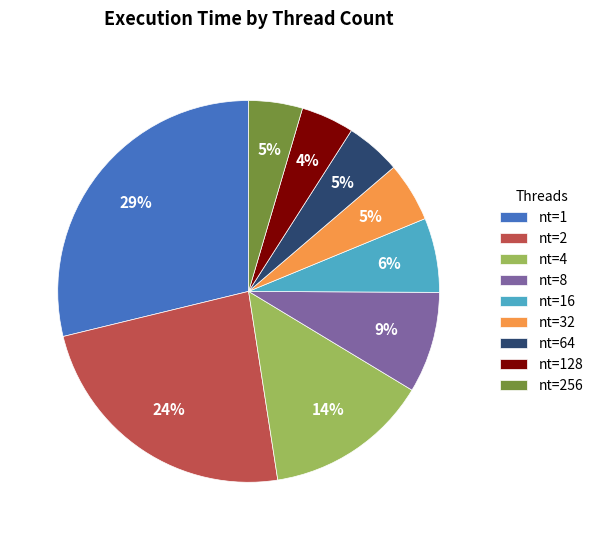

Is there a majority slice in this chart?

No